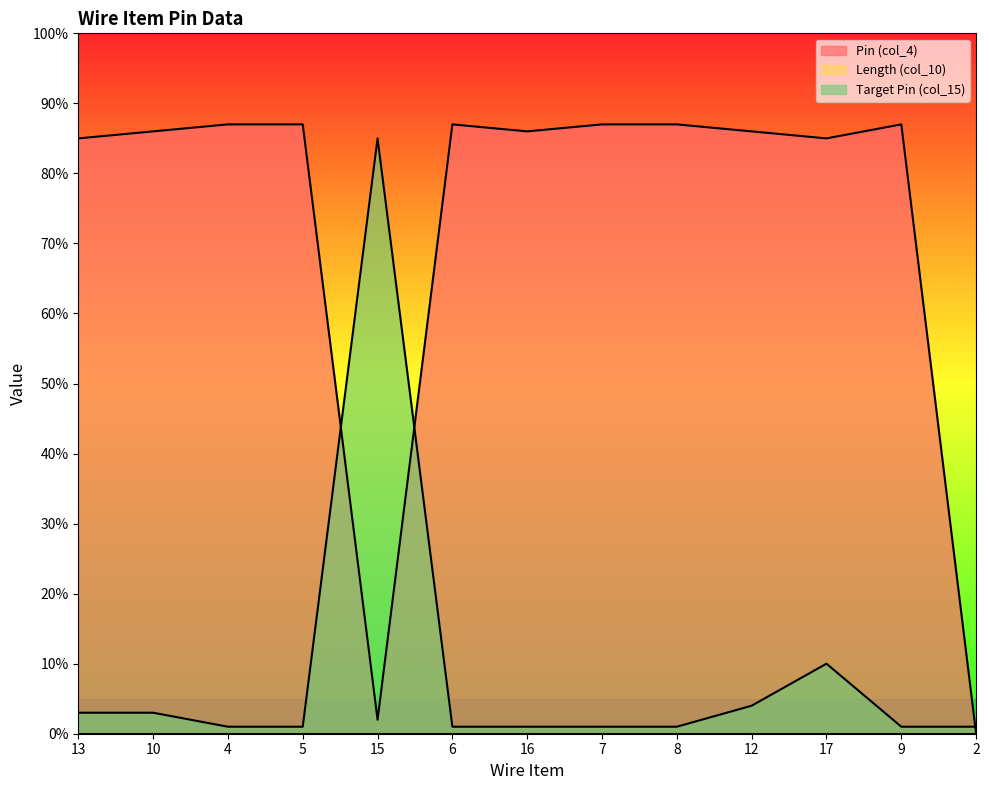

In Target Pin (col_15), how many points are higher than both neighbors (excluding endpoints)?

2